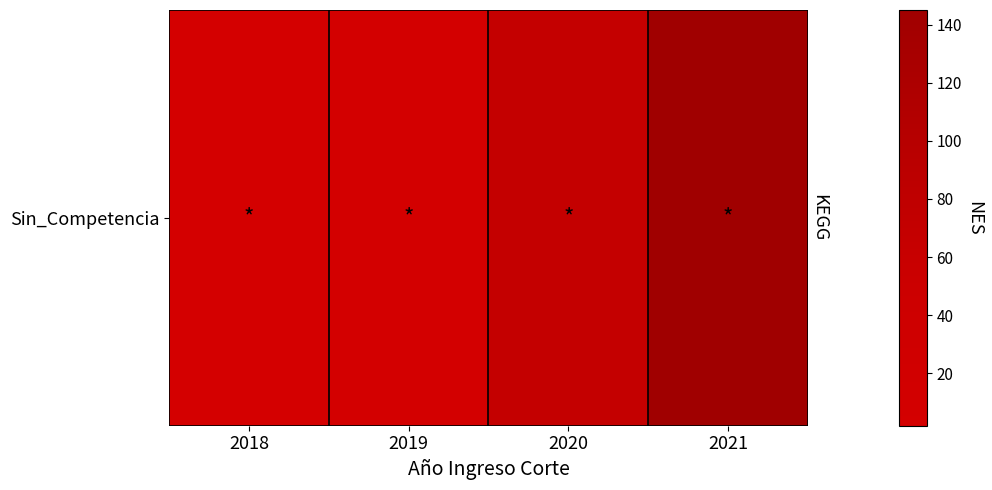

What is the ratio of the value at 2020 to the value at 2019?

9.9